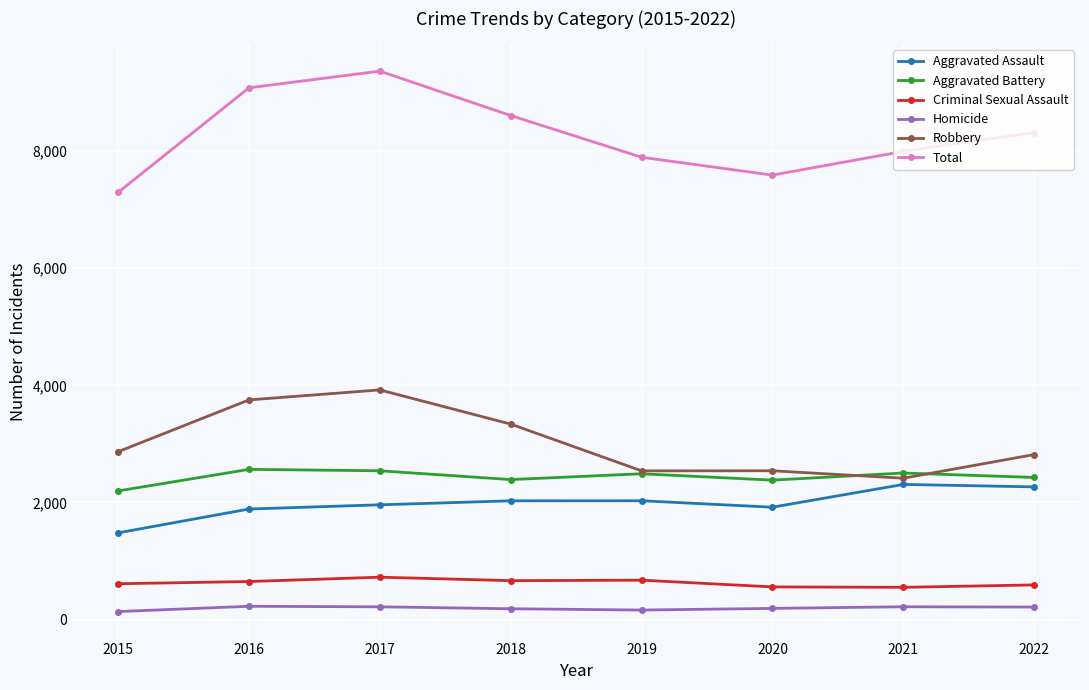

What is the sum of all Homicide values?

1554